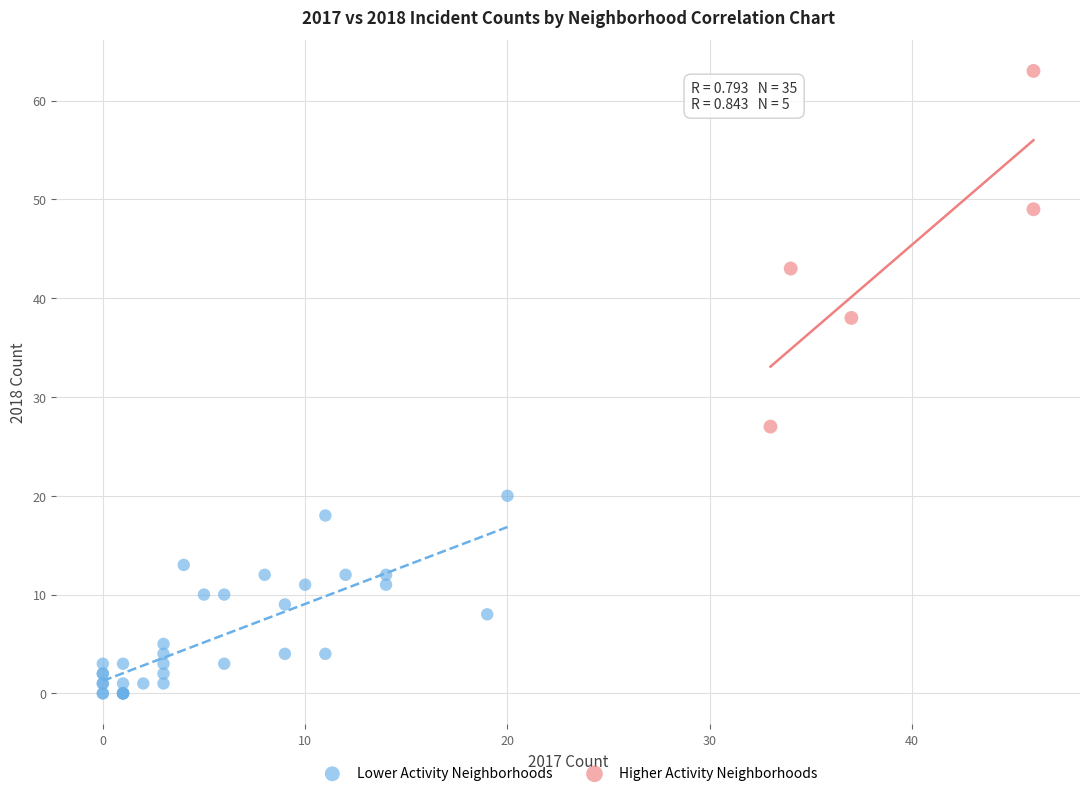

Which series reaches the minimum Y coordinate?

Lower Activity Neighborhoods